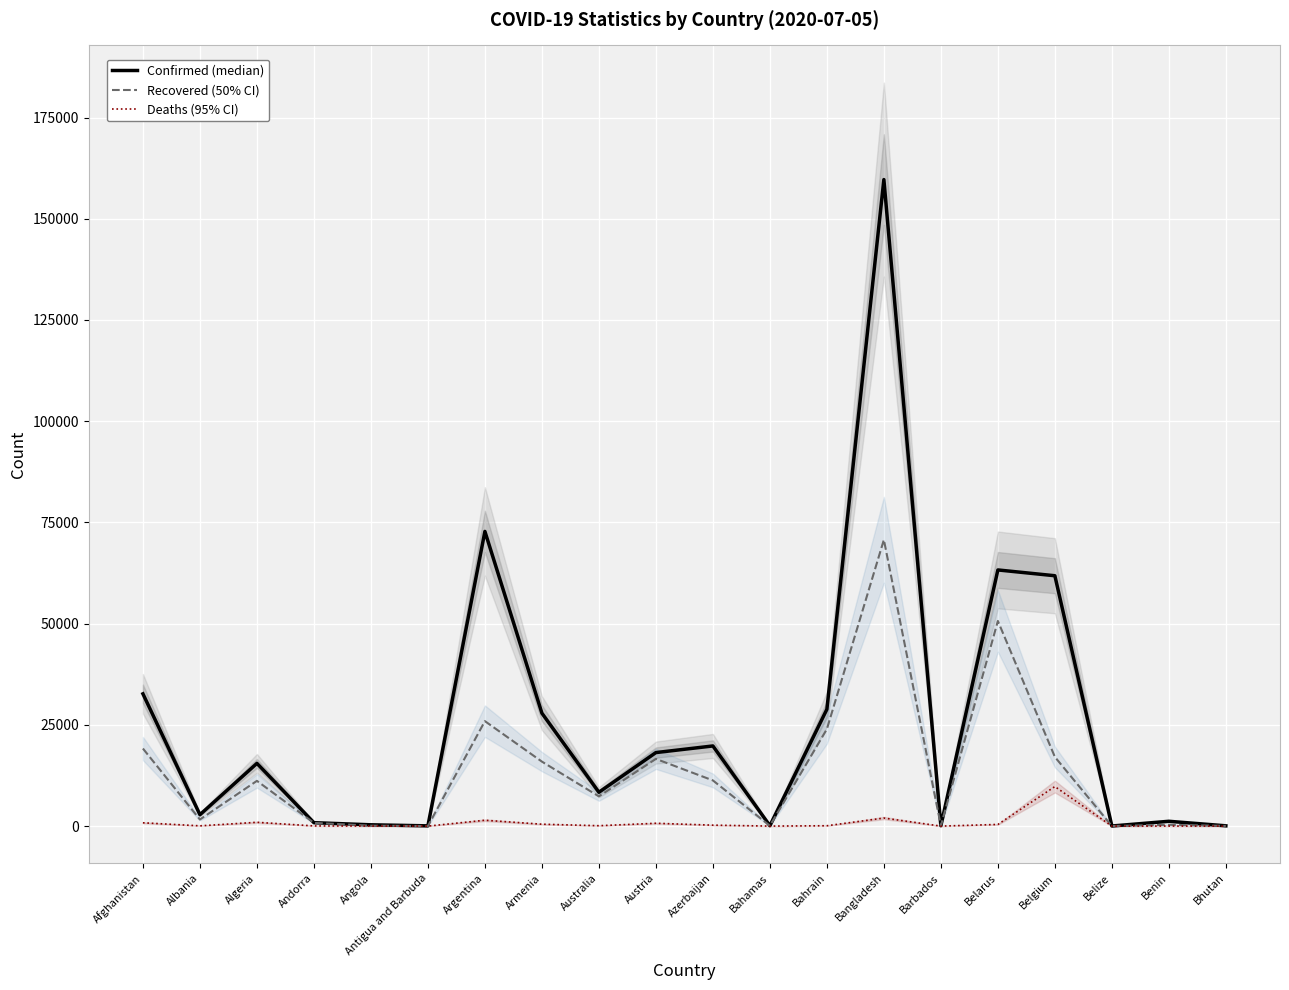

Between Austria and Belgium, which is larger?

Belgium